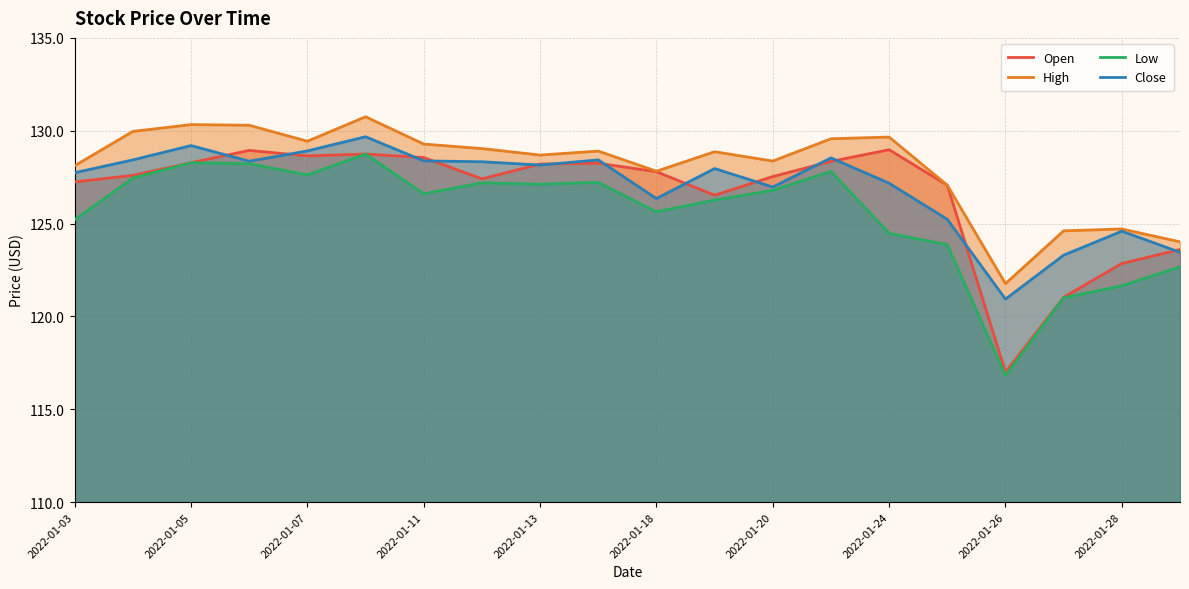

Is it true that High equals 129.6 at 13?

True